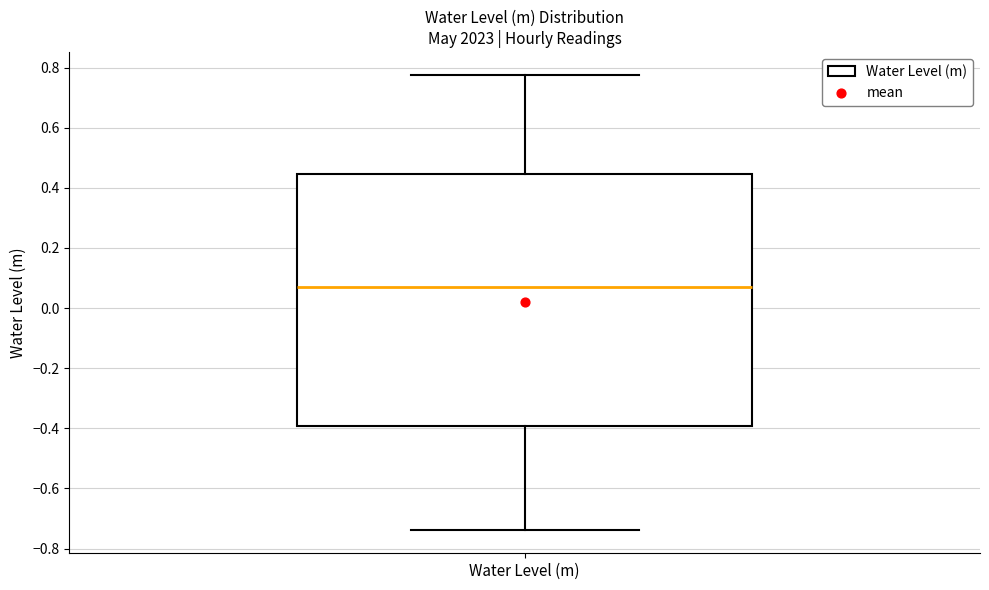

Read this box plot against the y-axis: the position of the median line, the range covered by the box, and the ends of both whiskers. The values are not printed on the chart, so give them approximately, as read against the axis.

median 0.06, box -0.40 to 0.44, whiskers -0.74 to 0.78